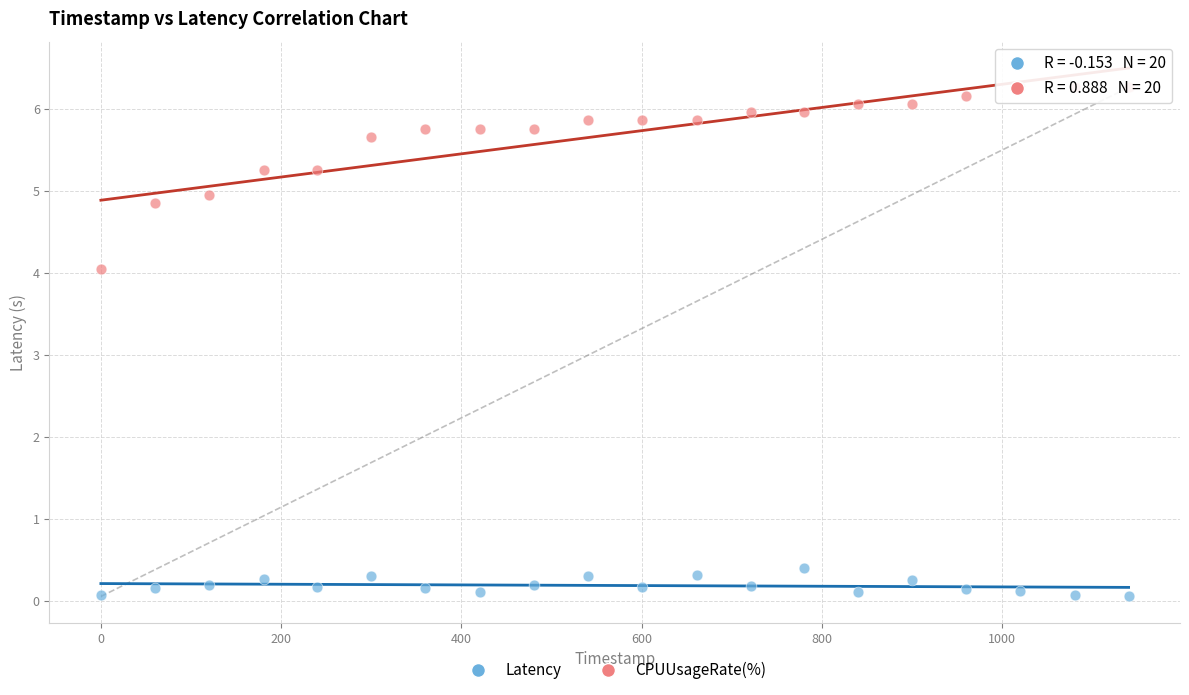

Across all data points, what is the range of Y values (max minus min)?

6.2